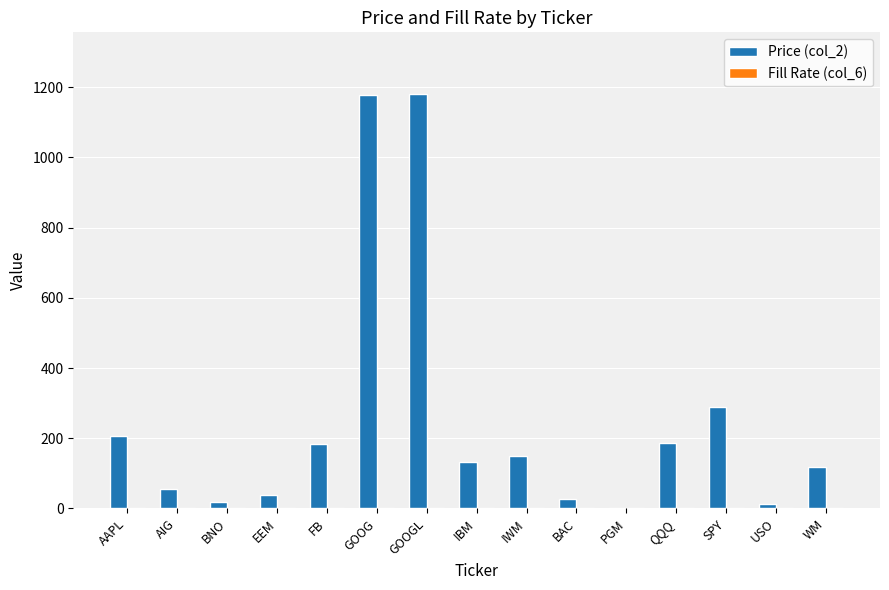

Which series has the largest total across all categories?

Price (col_2)